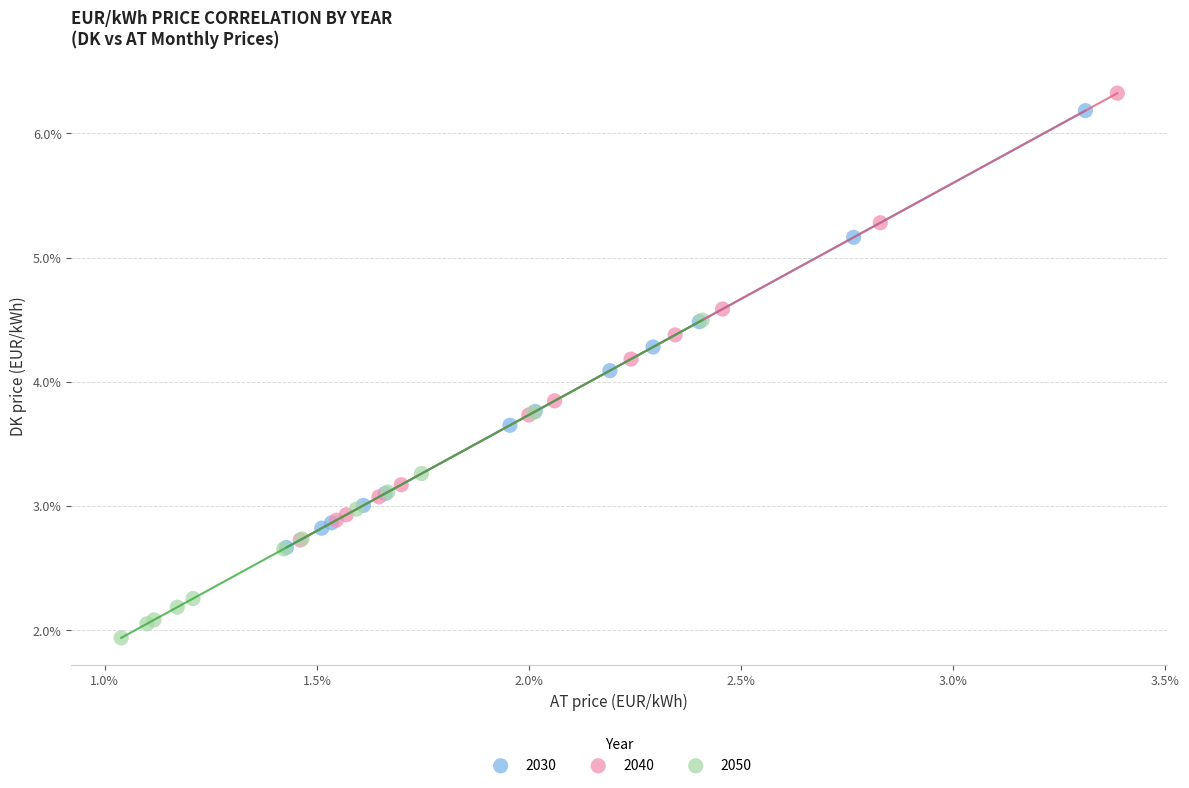

What are all the series names shown in the legend?

2030, 2040, 2050